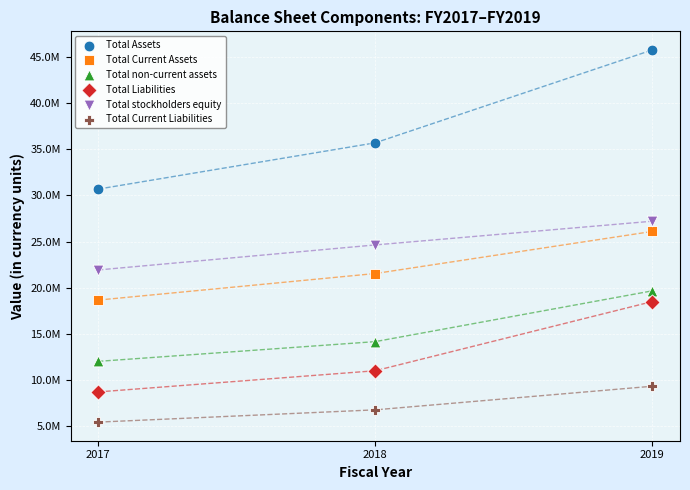

What are all the series names shown in the legend?

Total Assets, Total Current Assets, Total non-current assets, Total Liabilities, Total stockholders equity, Total Current Liabilities